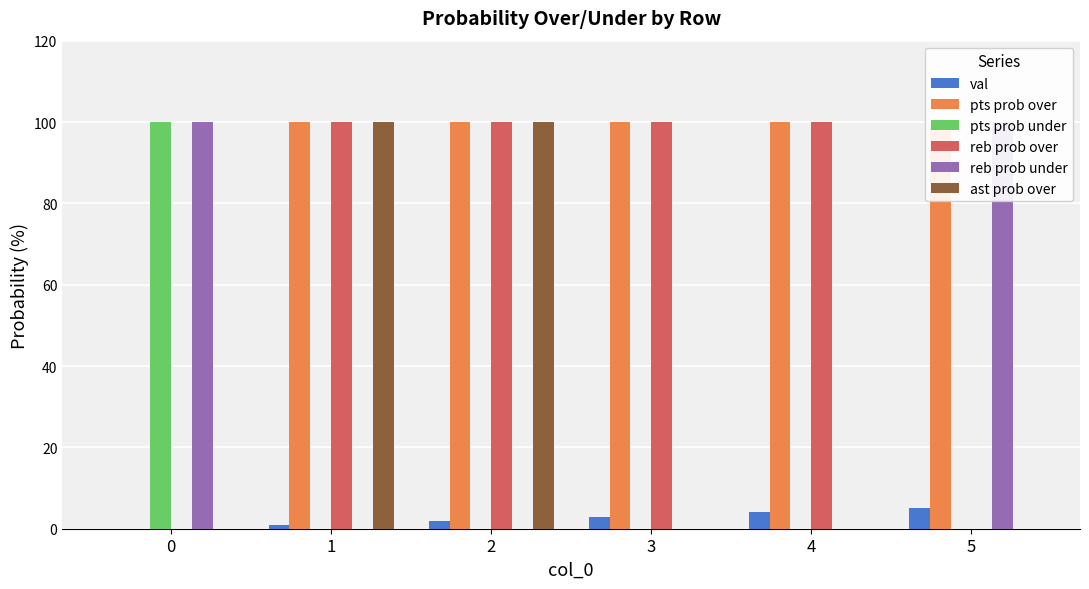

At which label does val first exceed 3?

4